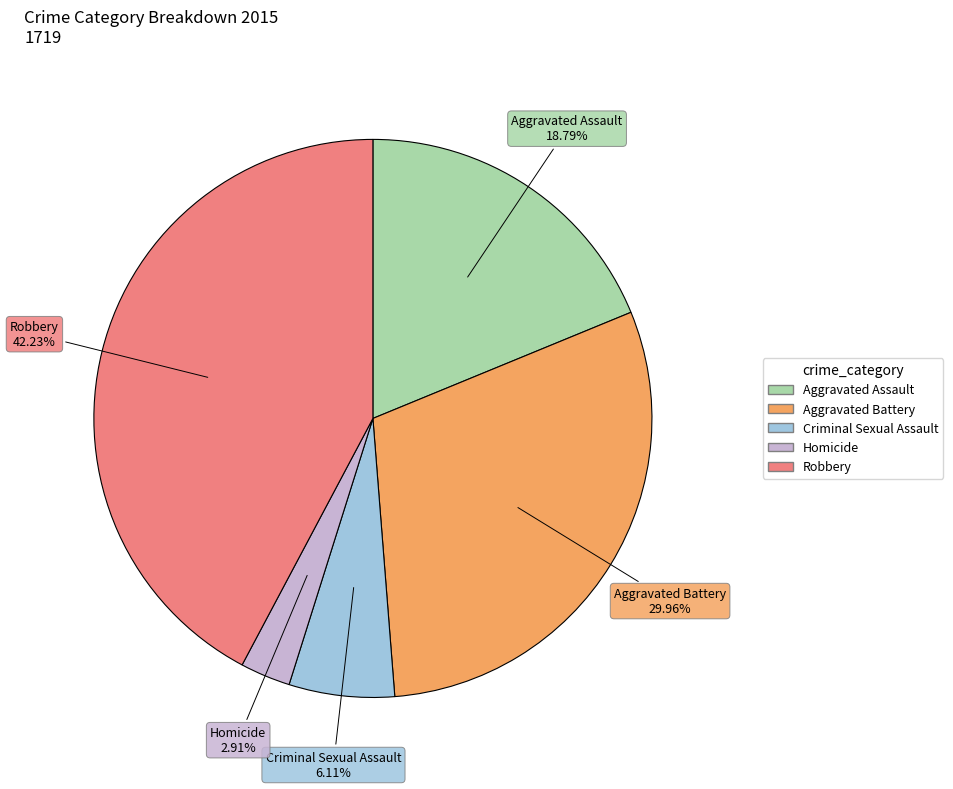

To the nearest percent, what percentage of the pie is Aggravated Assault?

19%